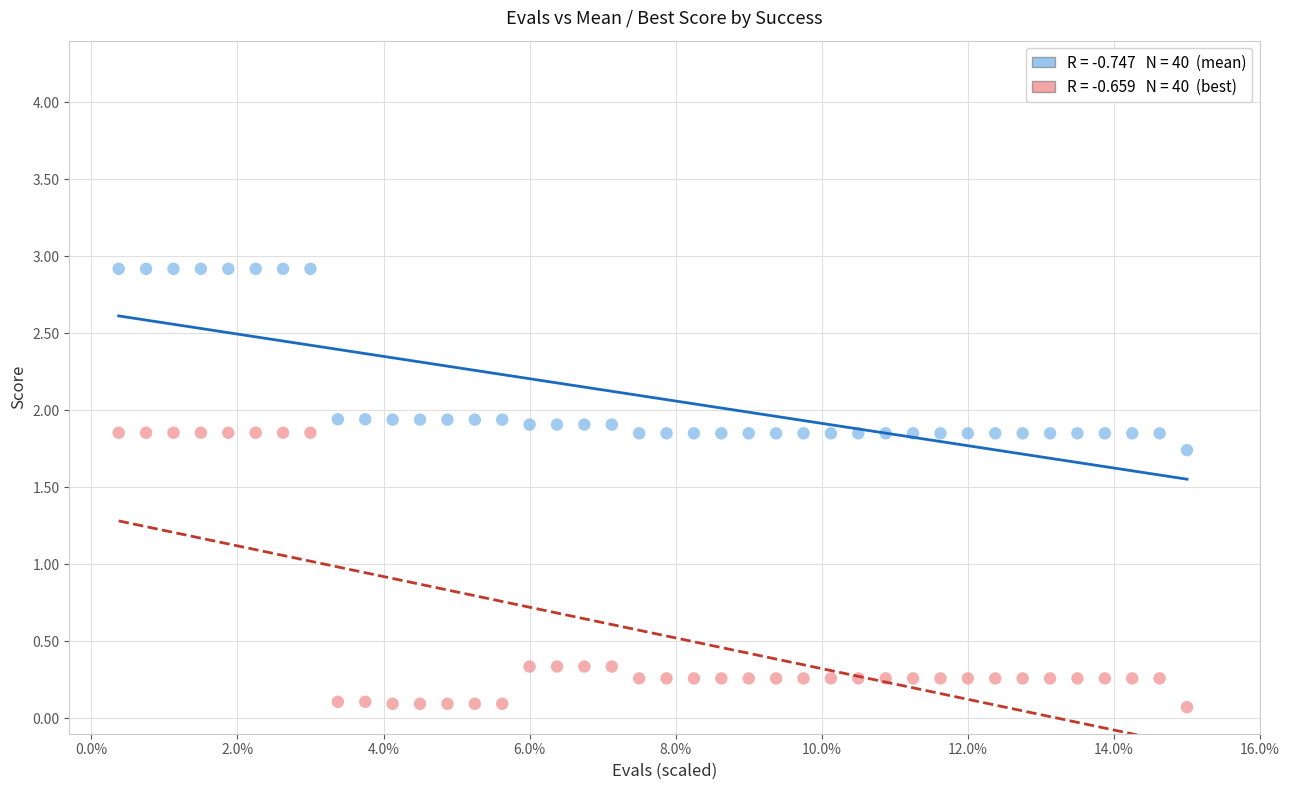

Across all data points, what is the range of X values (max minus min)?

14.6